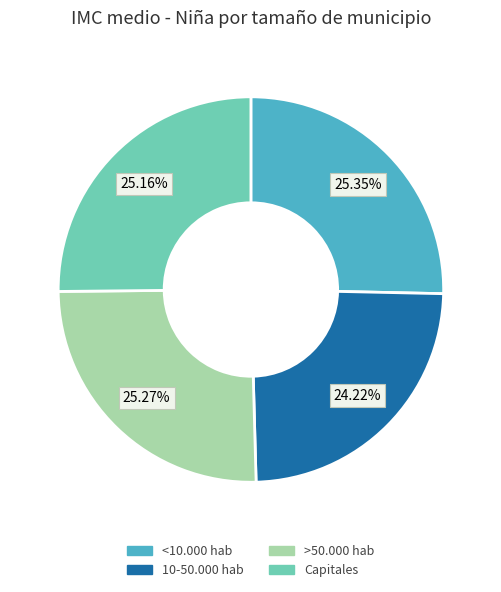

What percentage is the Capitales slice, to the nearest percent?

25%